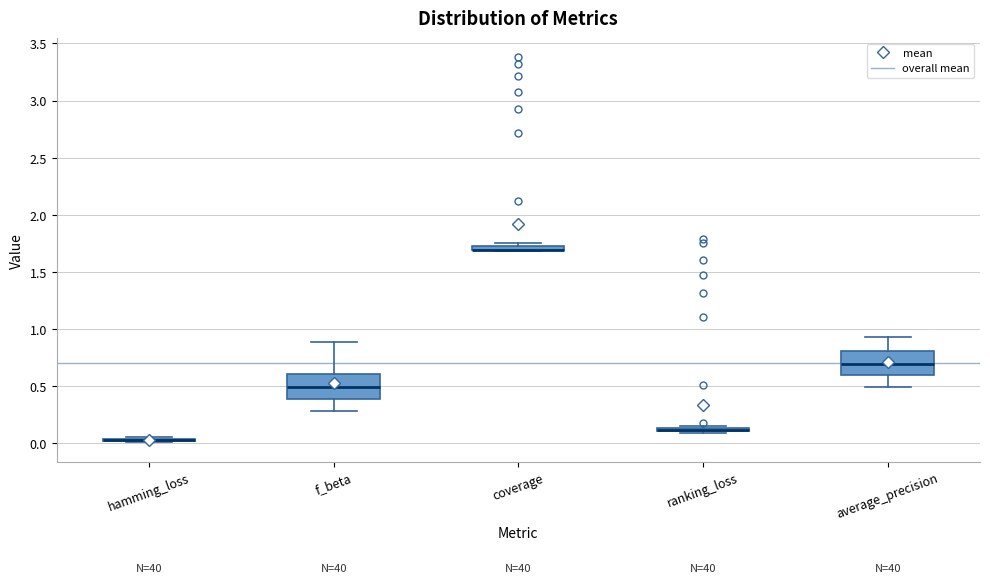

Where is the upper edge of the box for f_beta on the y-axis? The values are not printed on the chart, so give them approximately, as read against the axis.

0.60